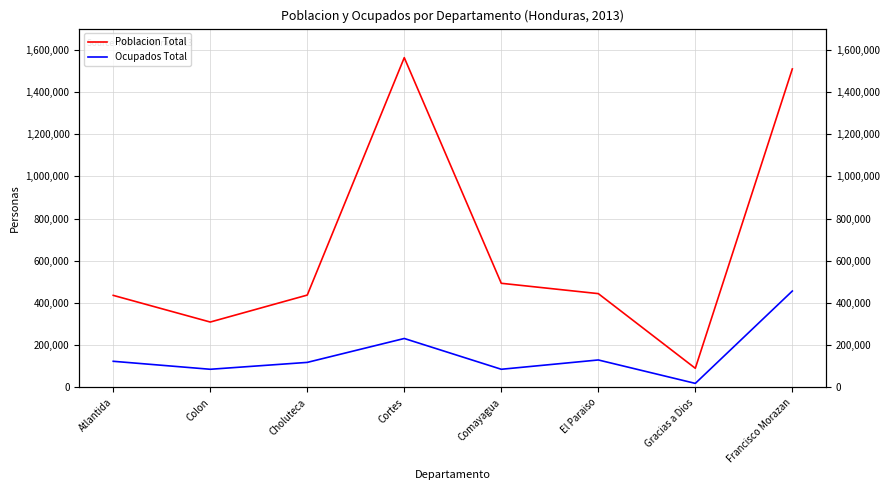

Where does the Poblacion Total series first go above 444506?

Cortes